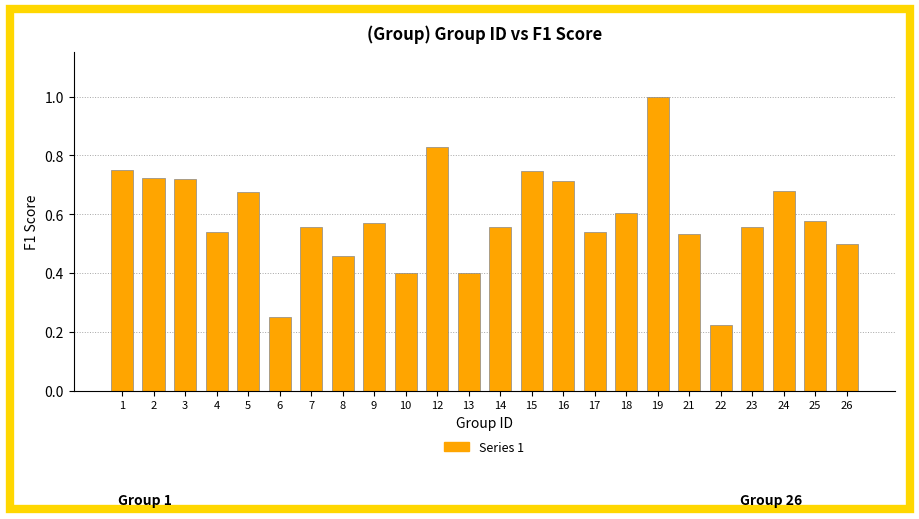

At which label is the value closest to 0?

22